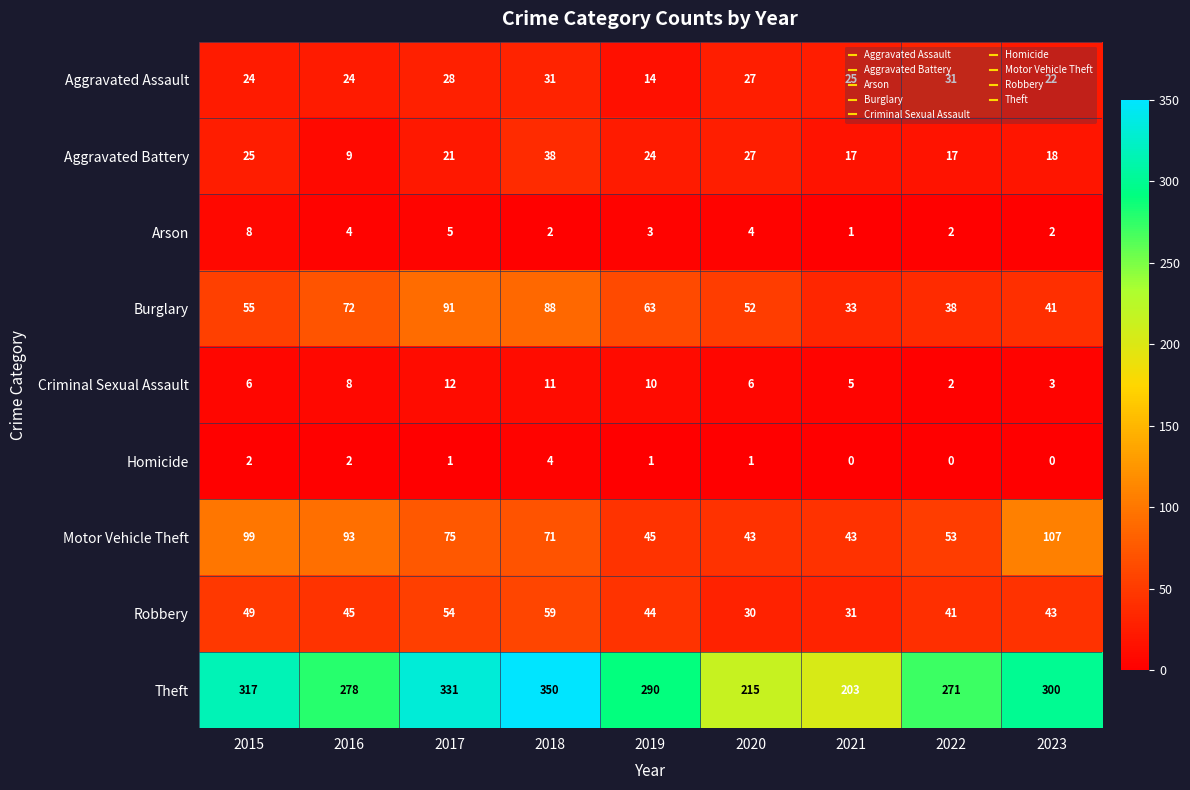

What is the total value across all series at 2016?

535